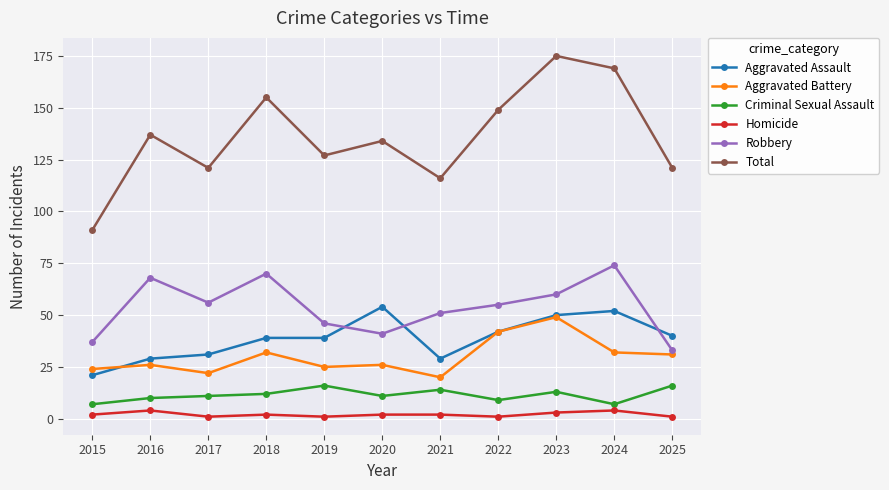

What is the highest value of the Criminal Sexual Assault series?

16